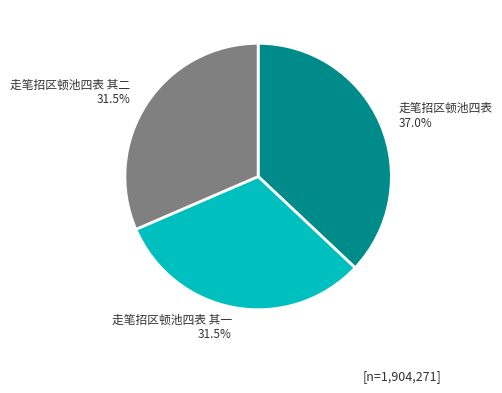

Is there any slice that represents more than half of the pie?

No